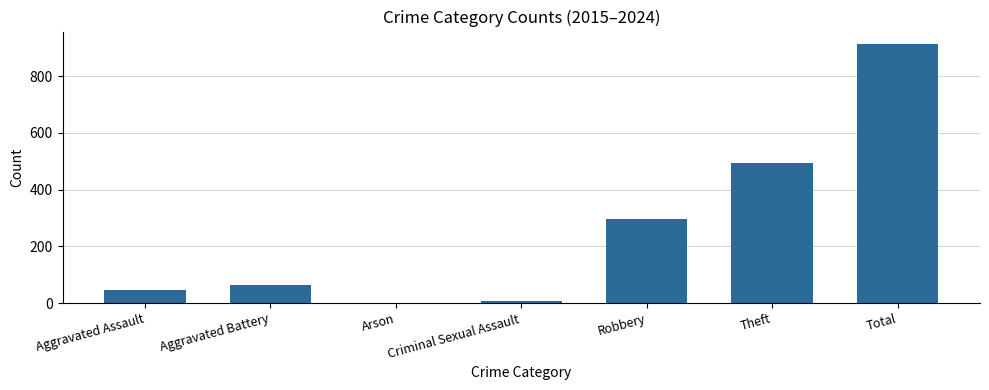

At which label is the value closest to 456?

Theft